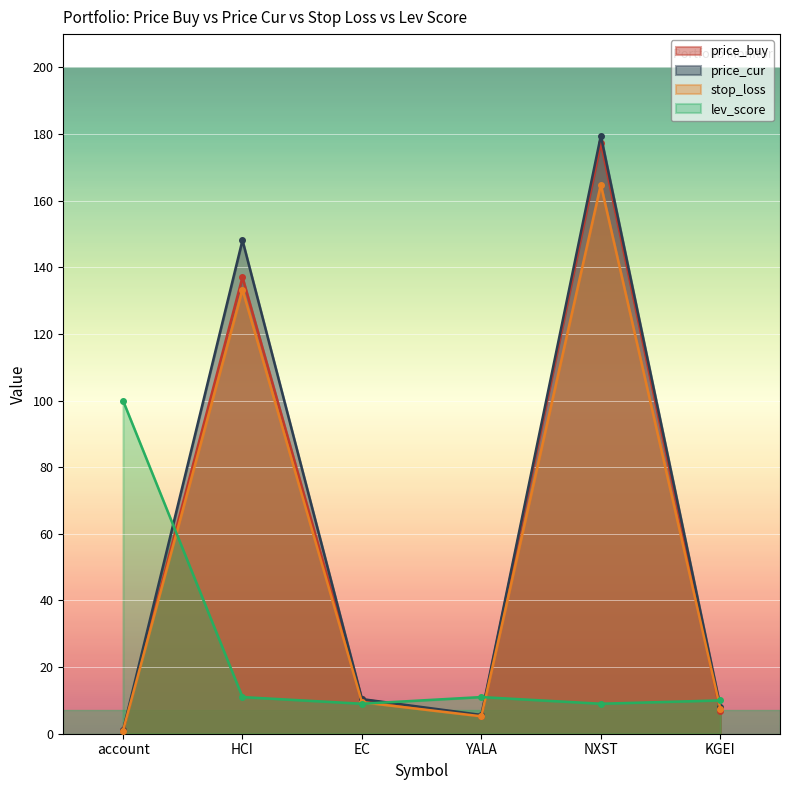

At which label does price_cur reach its peak?

NXST